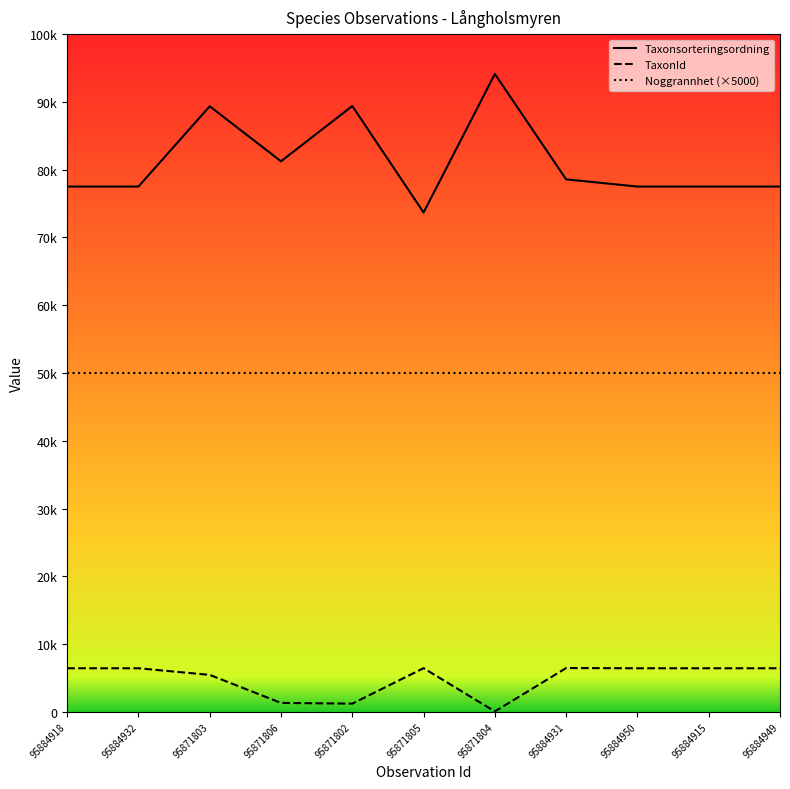

What is the sum of the TaxonId values at 95884950 and 95884949?

12850